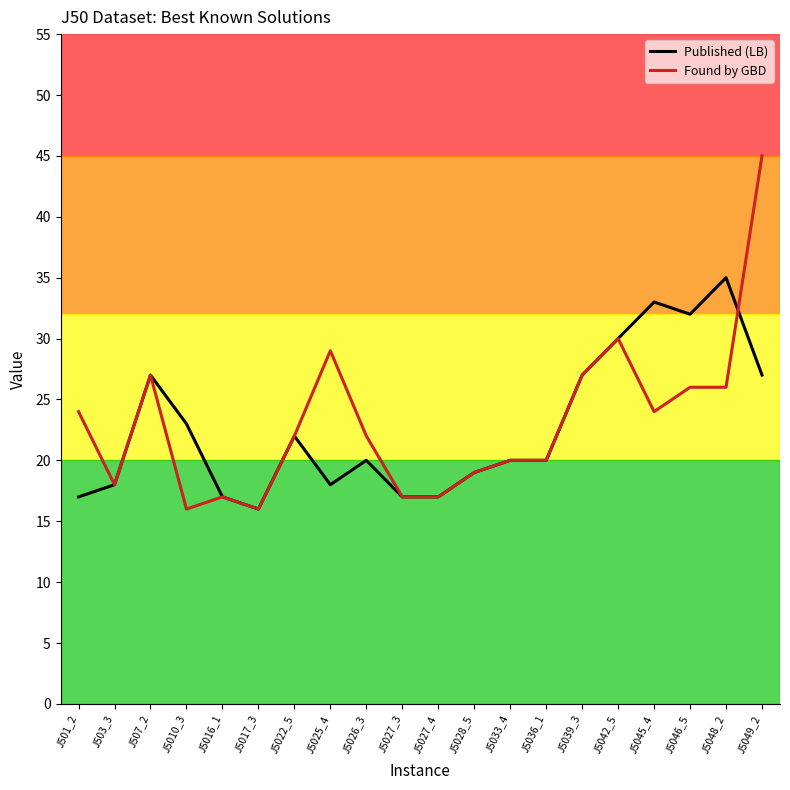

The Found by GBD series shows 27 at J5039_3. True or false?

True